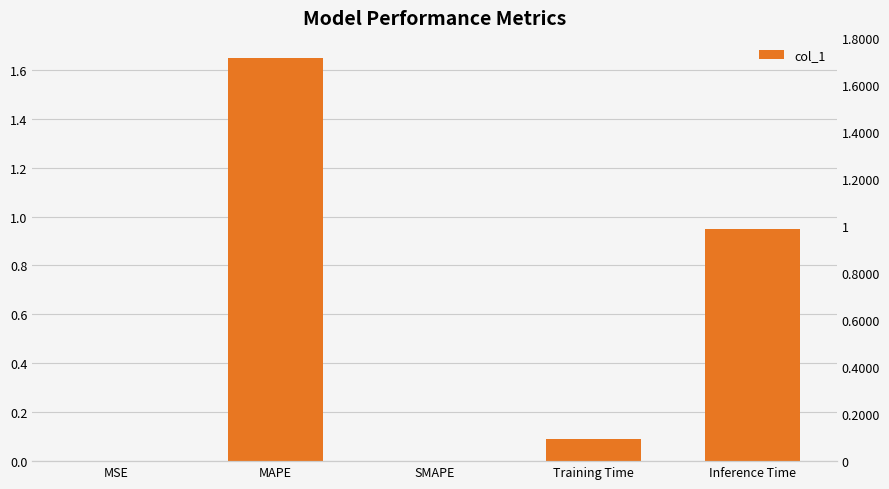

The value at Inference Time is 0.9. True or false?

True